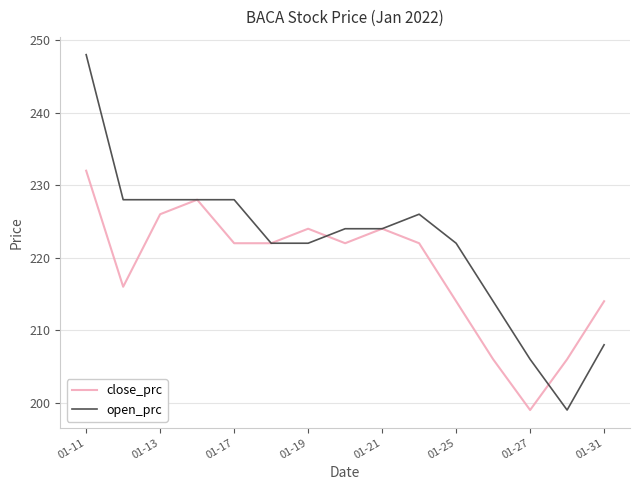

Does the chart display data point markers on the line(s)?

No